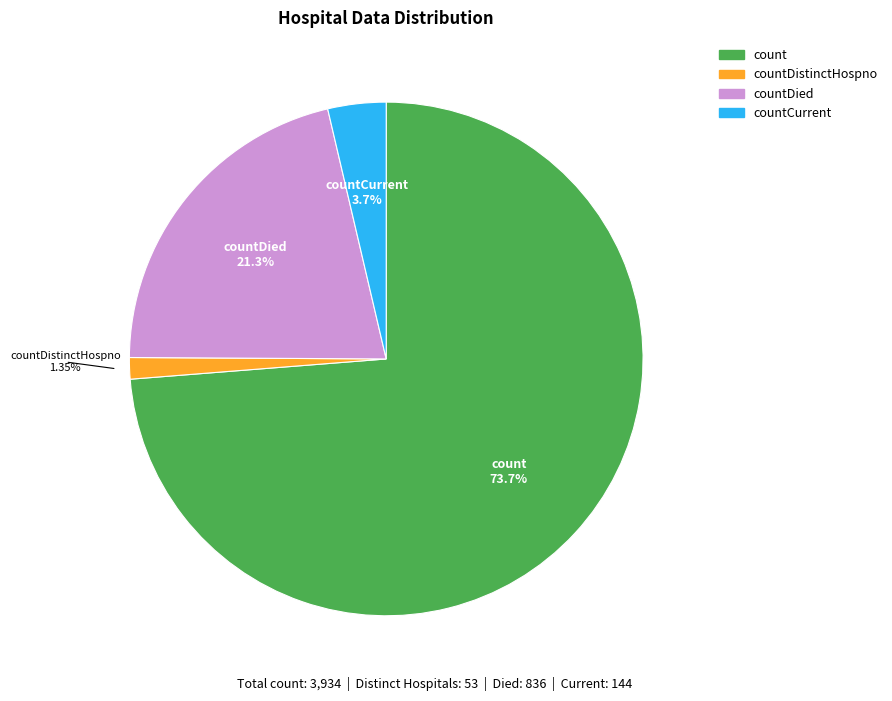

What is the smallest slice in the pie chart?

countDistinctHospno